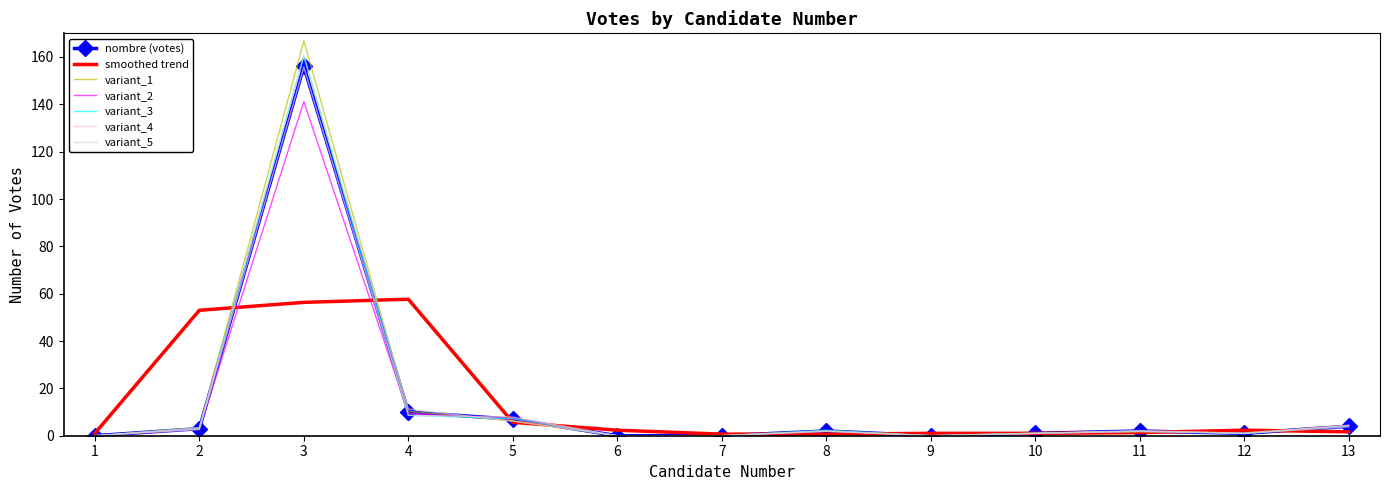

Is it true that nombre (votes) equals 10.0 at 4?

True